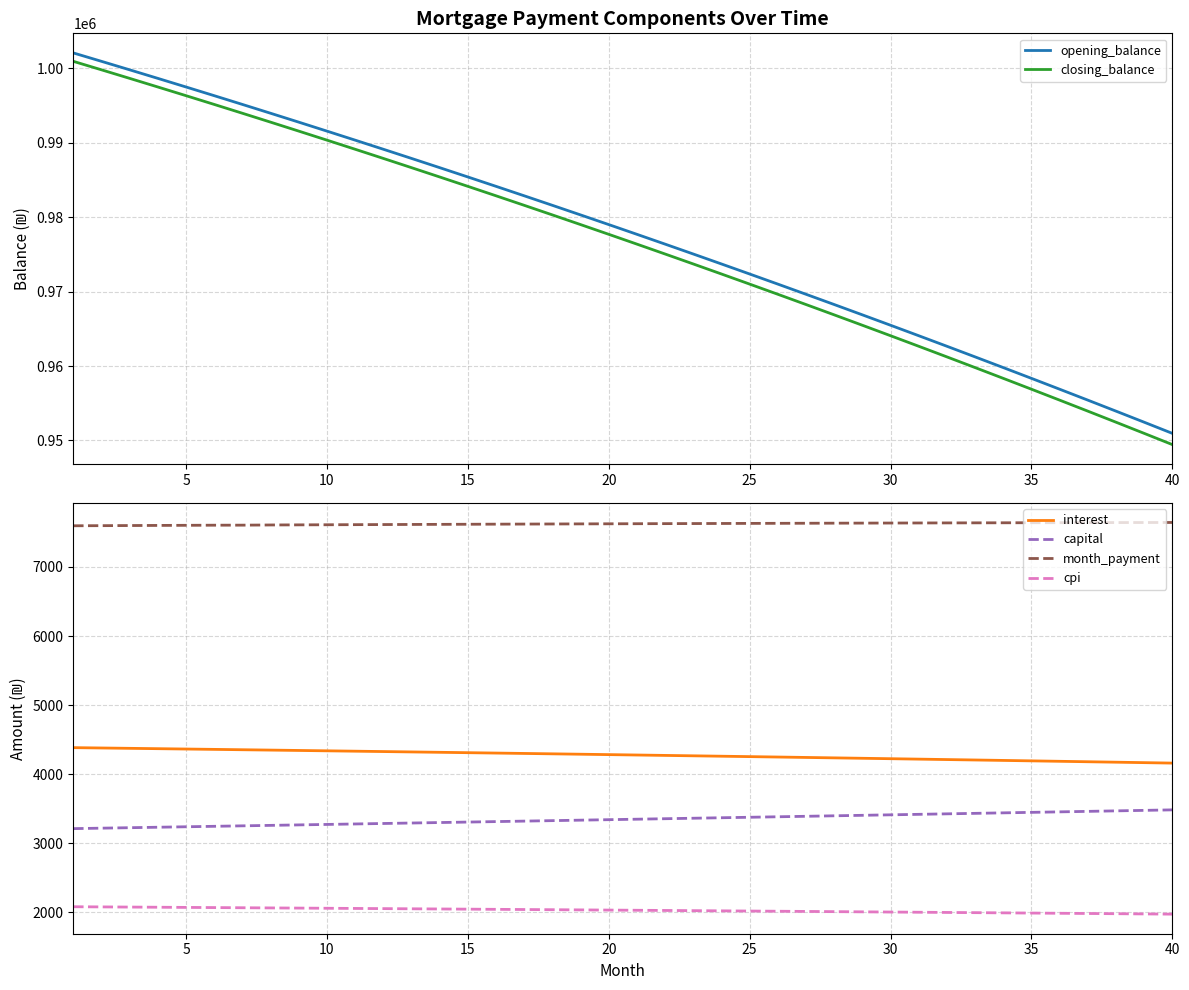

True or false: closing_balance and interest cross at least once.

False